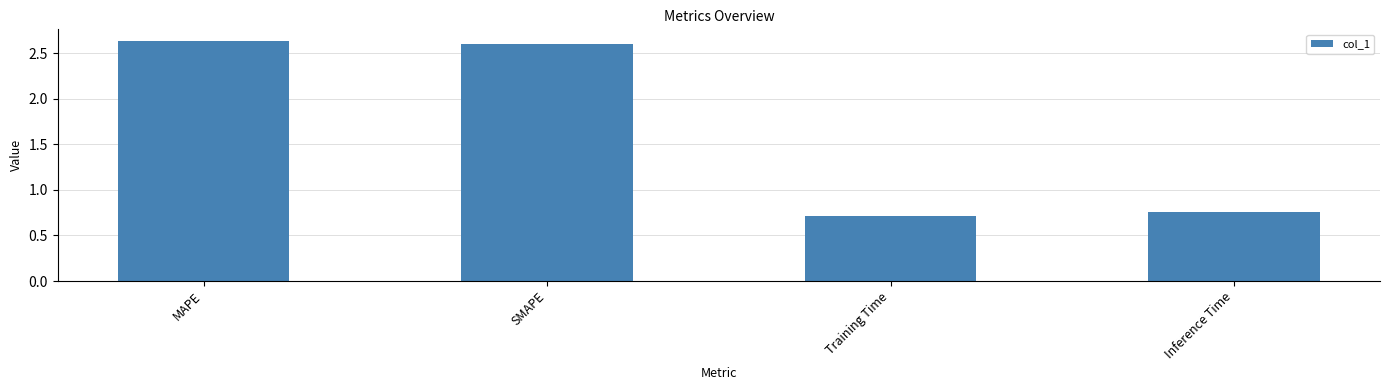

At which label does the data first exceed 2?

MAPE